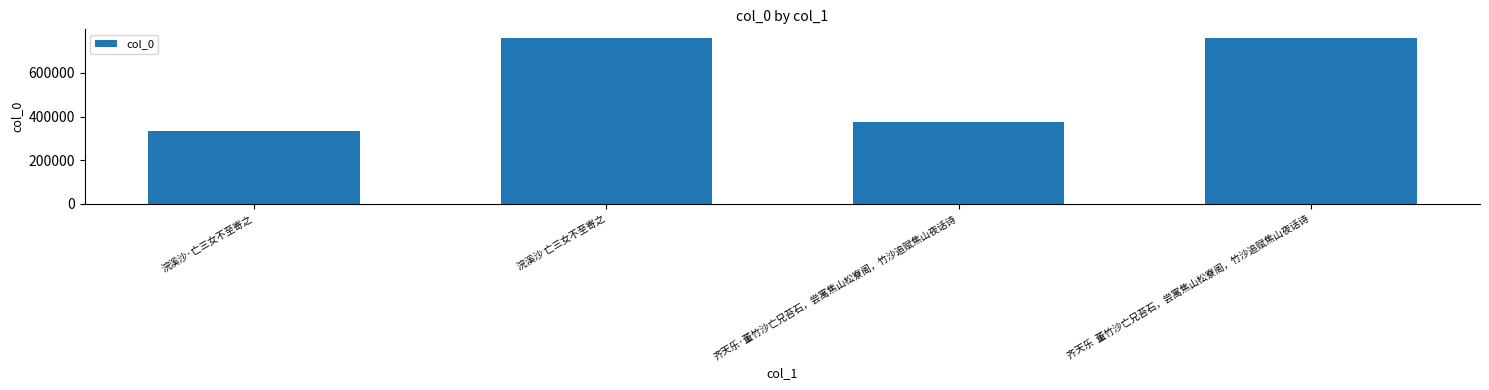

Reading right to left, extract all data points from this chart.

齐天乐  董竹沙亡兄苔石，尝寓焦山松寮阁，竹沙追赋焦山夜话诗=761380	齐天乐·董竹沙亡兄苔石，尝寓焦山松寮阁，竹沙追赋焦山夜话诗=376977	浣溪沙 亡三女不至寄之=757642	浣溪沙·亡三女不至寄之=332944